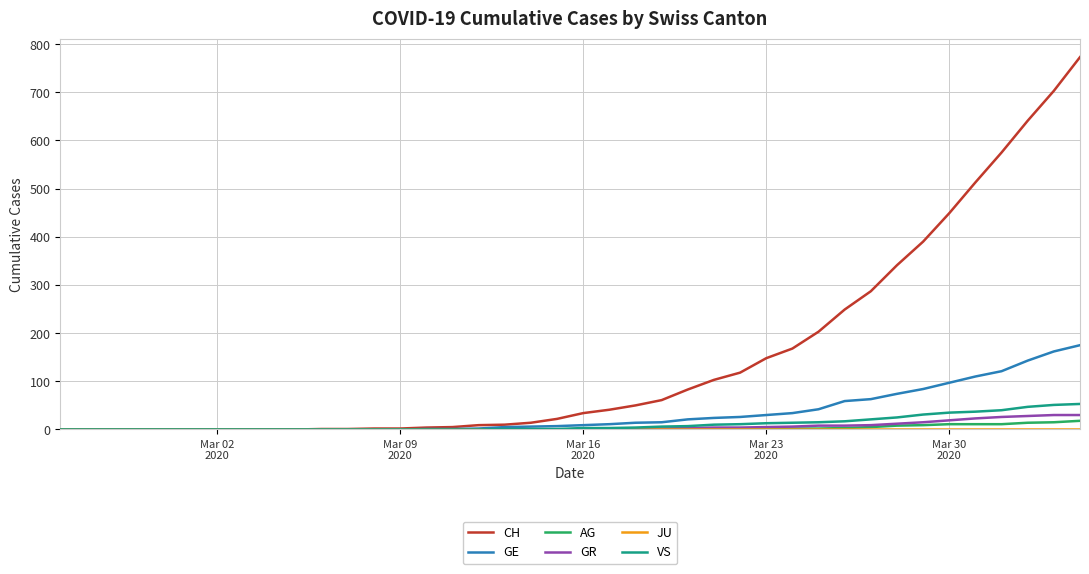

What is the greatest value displayed?

773